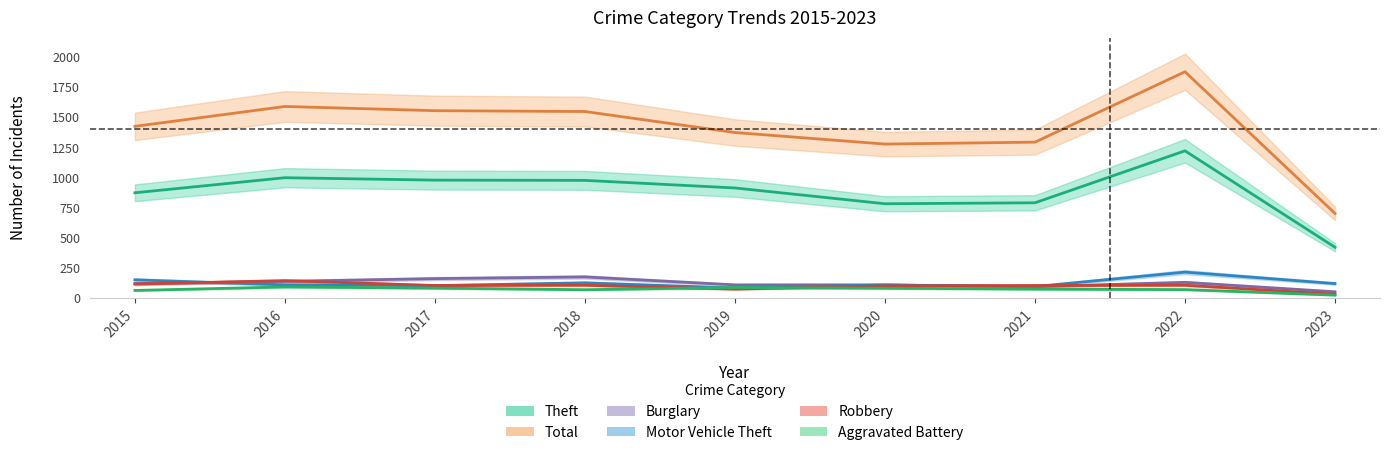

At how many categories does at least one series exceed 416?

9